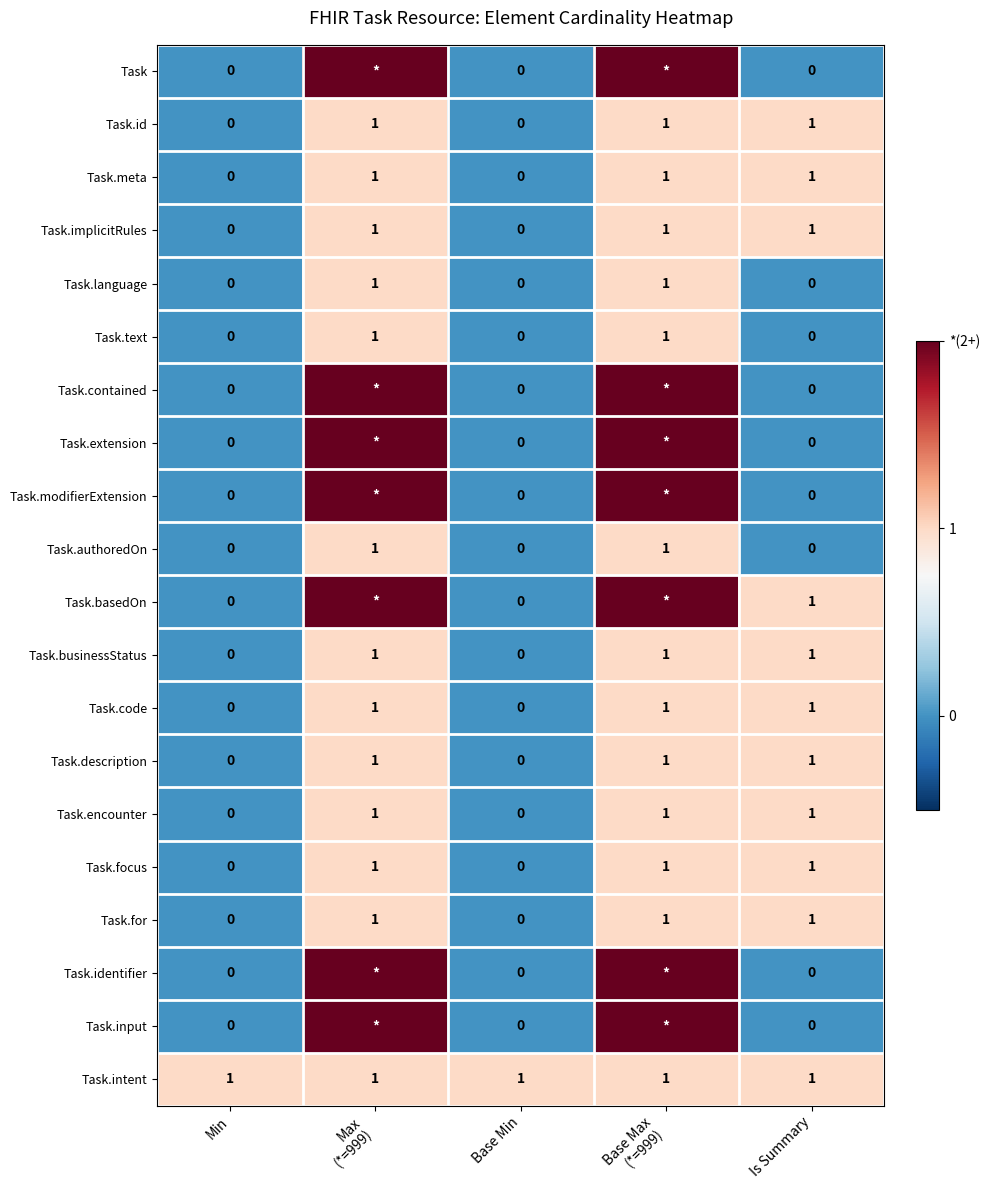

True or false: Task.intent has a value of 1 at Is Summary.

True